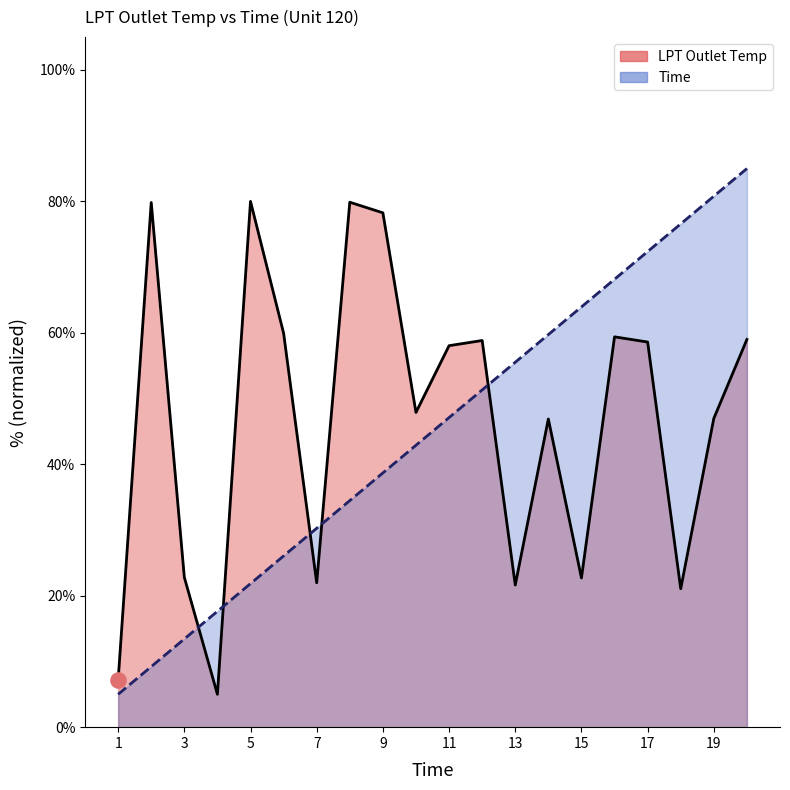

Which series has the largest total across all categories?

LPT Outlet Temp